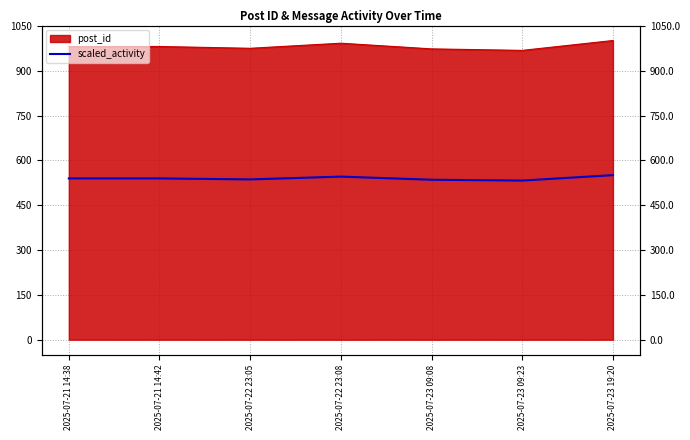

What is the value of the 1st point from the left?

539.6